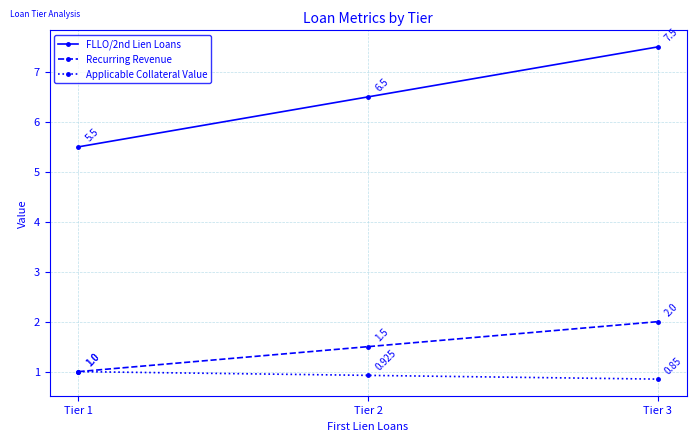

How many Applicable Collateral Value values are between 0 and 1?

3